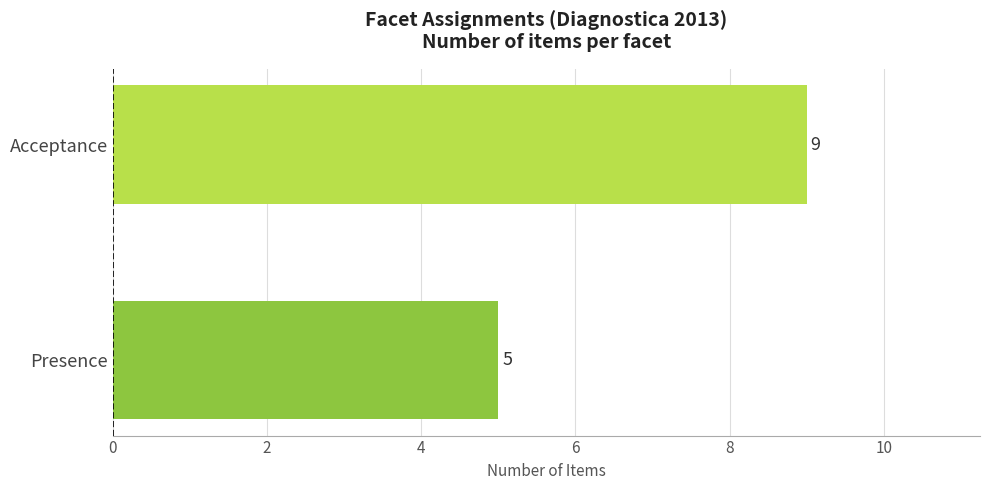

What is the maximum value shown in the chart?

9